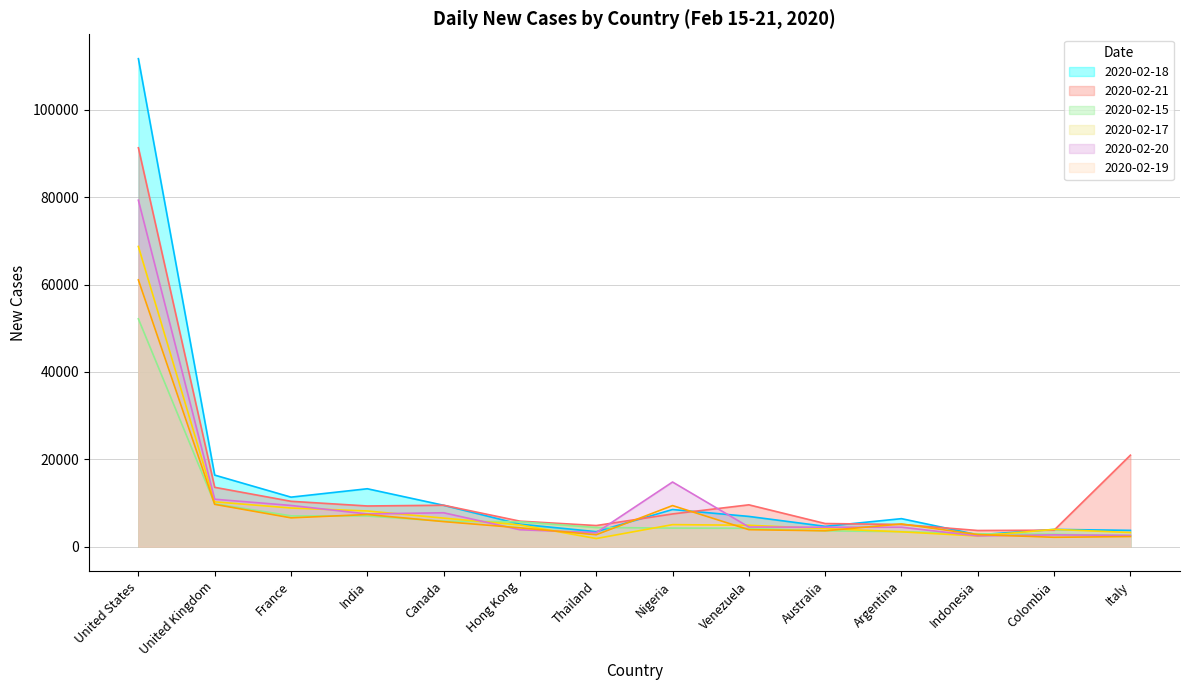

At Australia, list the series in order from largest to smallest.

2020-02-21, 2020-02-18, 2020-02-20, 2020-02-17, 2020-02-19, 2020-02-15